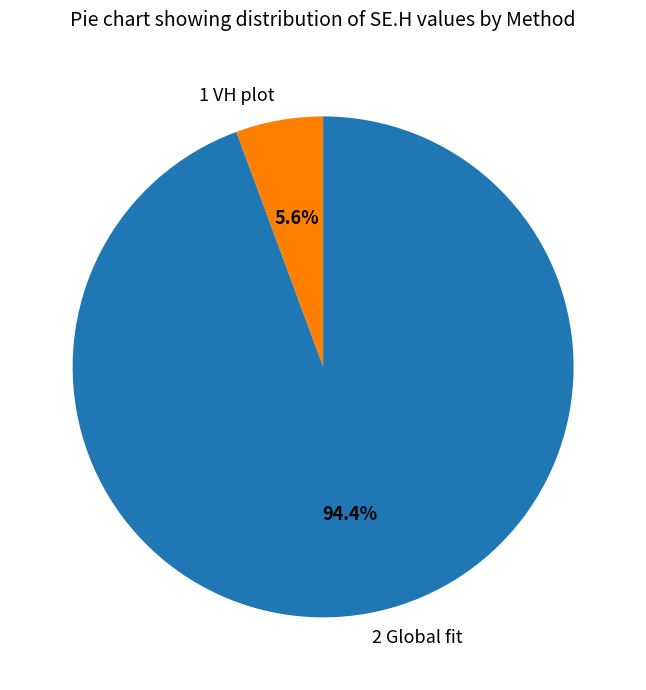

What is the largest slice in the pie chart?

2 Global fit